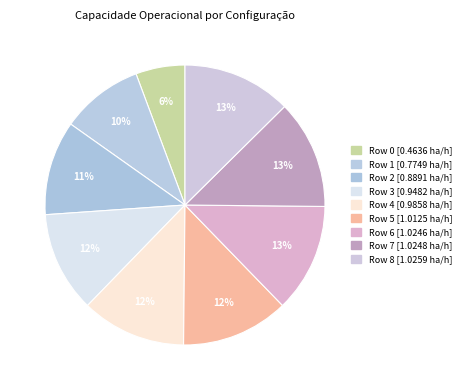

Which category has the biggest portion of the pie?

8